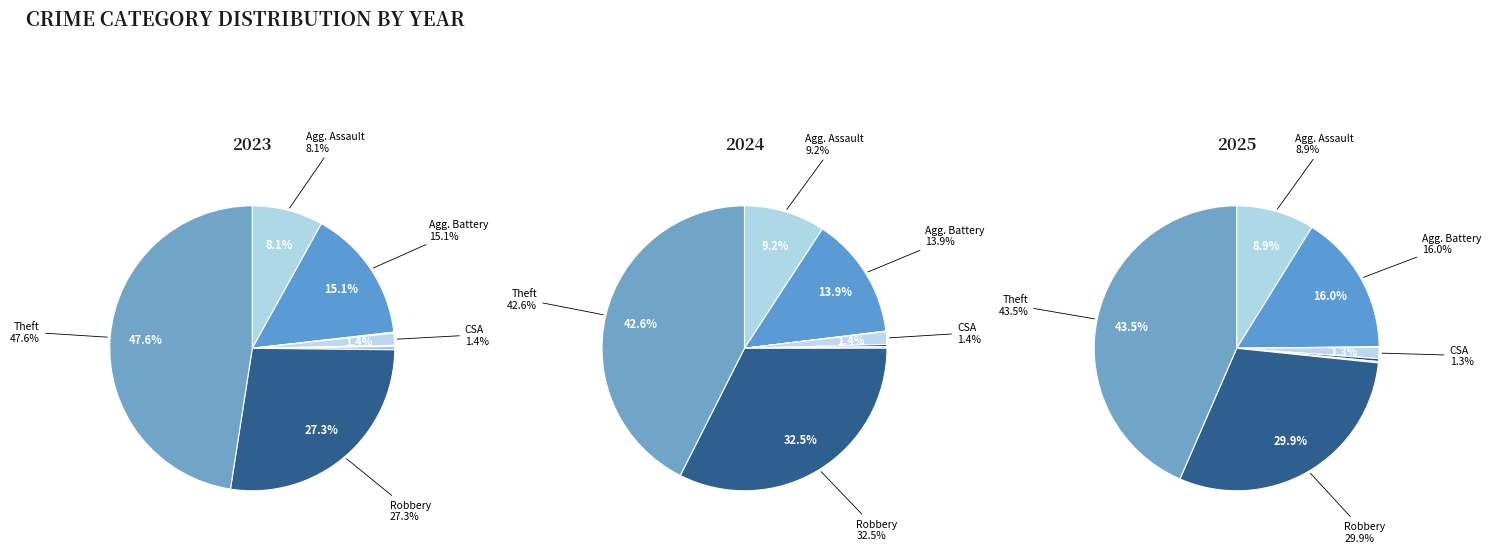

What is the spread (max minus min) of values at 4?

2